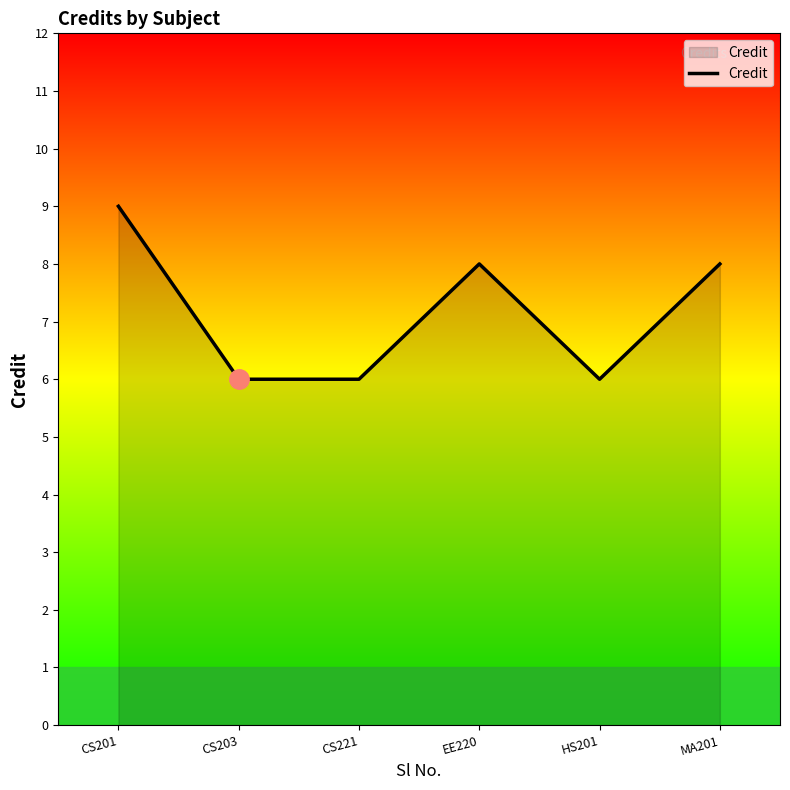

Approximately how many times larger is the value at MA201 compared to EE220?

1.0